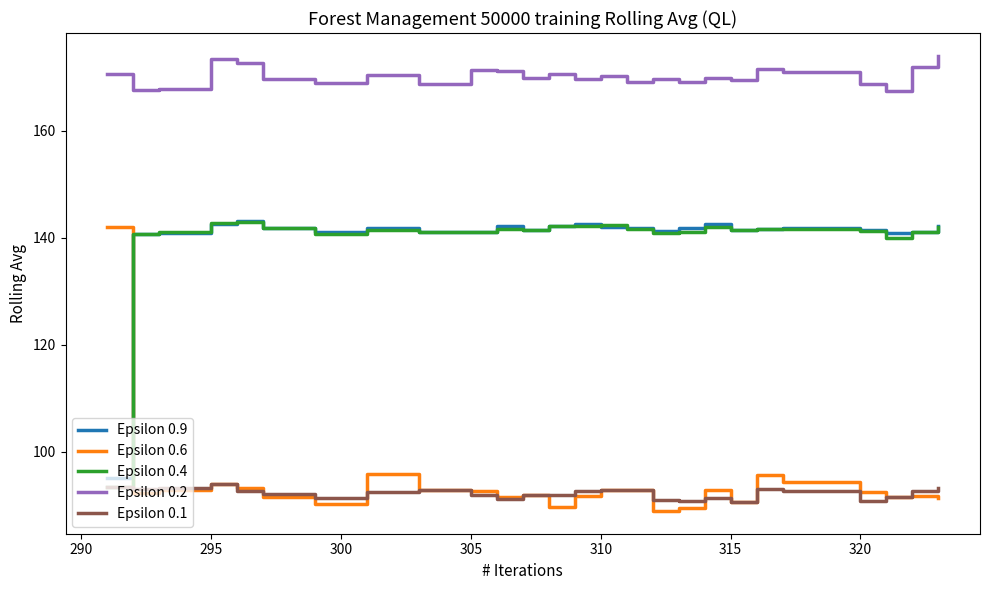

True or false: Epsilon 0.9 and Epsilon 0.6 intersect in this chart.

True